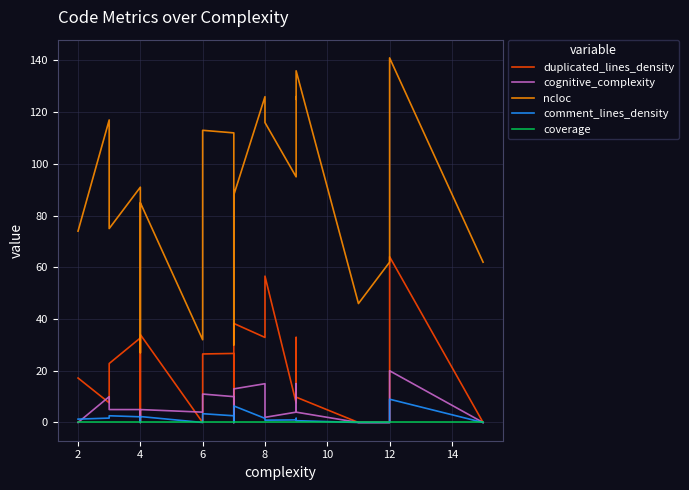

Reading left to right, list all the values displayed in this chart.

duplicated_lines_density: 17.2	7.6	22.8	32.7	0.0	34.0	0.0	26.5	26.7	0.0	38.3	32.9	56.6	7.6	32.9	32.0	9.8	0.0	0.0	0.0	64.1	0.0
cognitive_complexity: 0.0	10.0	5.0	5.0	2.0	5.0	4.0	11.0	10.0	0.0	13.0	15.0	2.0	4.0	15.0	15.0	4.0	0.0	0.0	0.0	20.0	0.0
ncloc: 74.0	117.0	75.0	91.0	27.0	85.0	32.0	113.0	112.0	30.0	88.0	126.0	116.0	95.0	126.0	125.0	136.0	46.0	46.0	62.0	141.0	62.0
comment_lines_density: 1.3	1.7	2.6	2.2	0.0	2.3	0.0	3.4	2.6	0.0	6.4	1.6	0.9	1.0	1.6	1.6	0.7	0.0	0.0	0.0	9.0	0.0
coverage: 0.0	0.0	0.0	0.0	0.0	0.0	0.0	0.0	0.0	0.0	0.0	0.0	0.0	0.0	0.0	0.0	0.0	0.0	0.0	0.0	0.0	0.0